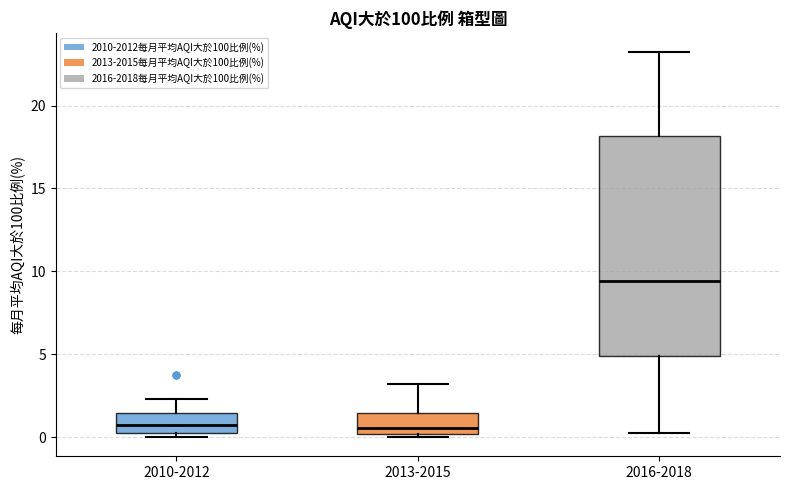

Which box's median line is the highest?

2016-2018